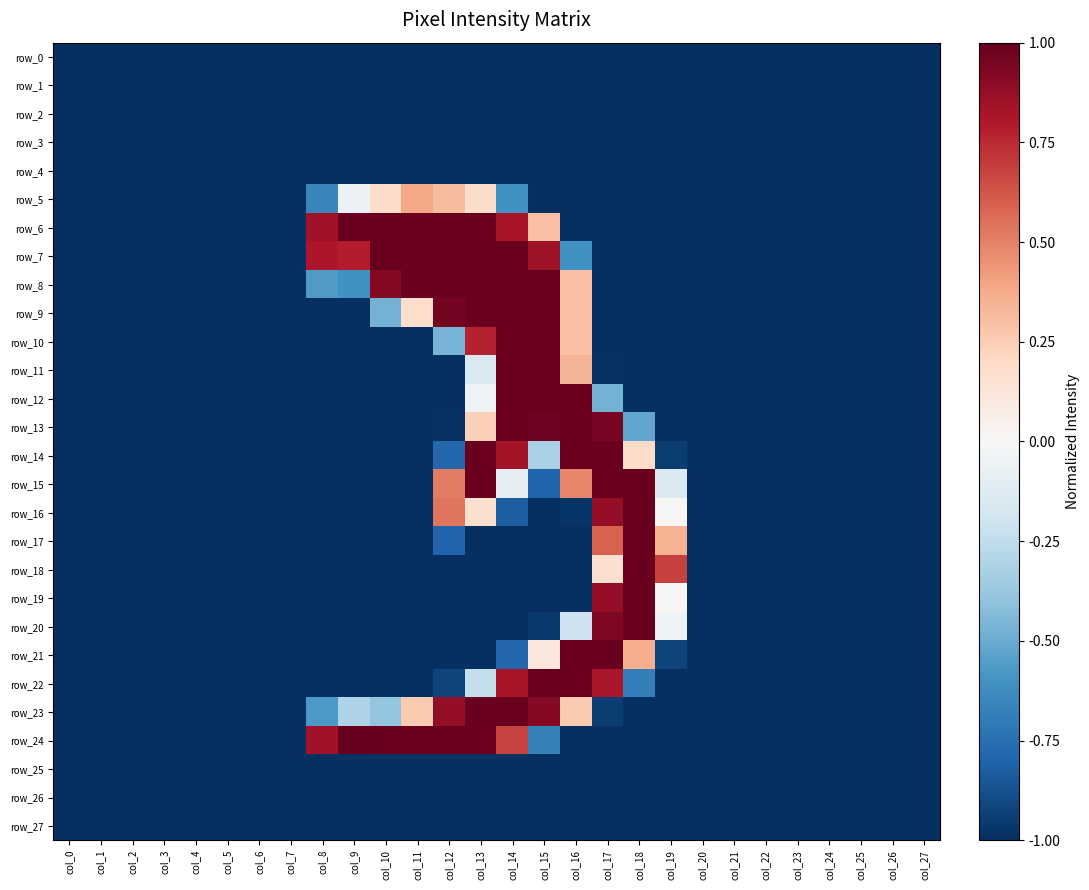

Reading right to left, transcribe all the data shown in this chart.

row_0: -1.0	-1.0	-1.0	-1.0	-1.0	-1.0	-1.0	-1.0	-1.0	-1.0	-1.0	-1.0	-1.0	-1.0	-1.0	-1.0	-1.0	-1.0	-1.0	-1.0	-1.0	-1.0	-1.0	-1.0	-1.0	-1.0	-1.0	-1.0
row_1: -1.0	-1.0	-1.0	-1.0	-1.0	-1.0	-1.0	-1.0	-1.0	-1.0	-1.0	-1.0	-1.0	-1.0	-1.0	-1.0	-1.0	-1.0	-1.0	-1.0	-1.0	-1.0	-1.0	-1.0	-1.0	-1.0	-1.0	-1.0
row_2: -1.0	-1.0	-1.0	-1.0	-1.0	-1.0	-1.0	-1.0	-1.0	-1.0	-1.0	-1.0	-1.0	-1.0	-1.0	-1.0	-1.0	-1.0	-1.0	-1.0	-1.0	-1.0	-1.0	-1.0	-1.0	-1.0	-1.0	-1.0
row_3: -1.0	-1.0	-1.0	-1.0	-1.0	-1.0	-1.0	-1.0	-1.0	-1.0	-1.0	-1.0	-1.0	-1.0	-1.0	-1.0	-1.0	-1.0	-1.0	-1.0	-1.0	-1.0	-1.0	-1.0	-1.0	-1.0	-1.0	-1.0
row_4: -1.0	-1.0	-1.0	-1.0	-1.0	-1.0	-1.0	-1.0	-1.0	-1.0	-1.0	-1.0	-1.0	-1.0	-1.0	-1.0	-1.0	-1.0	-1.0	-1.0	-1.0	-1.0	-1.0	-1.0	-1.0	-1.0	-1.0	-1.0
row_5: -1.0	-1.0	-1.0	-1.0	-1.0	-1.0	-1.0	-1.0	-1.0	-1.0	-1.0	-1.0	-1.0	-0.6	0.2	0.3	0.4	0.2	-0.1	-0.7	-1.0	-1.0	-1.0	-1.0	-1.0	-1.0	-1.0	-1.0
row_6: -1.0	-1.0	-1.0	-1.0	-1.0	-1.0	-1.0	-1.0	-1.0	-1.0	-1.0	-1.0	0.3	0.8	1.0	1.0	1.0	1.0	1.0	0.8	-1.0	-1.0	-1.0	-1.0	-1.0	-1.0	-1.0	-1.0
row_7: -1.0	-1.0	-1.0	-1.0	-1.0	-1.0	-1.0	-1.0	-1.0	-1.0	-1.0	-0.6	0.9	1.0	1.0	1.0	1.0	1.0	0.8	0.8	-1.0	-1.0	-1.0	-1.0	-1.0	-1.0	-1.0	-1.0
row_8: -1.0	-1.0	-1.0	-1.0	-1.0	-1.0	-1.0	-1.0	-1.0	-1.0	-1.0	0.3	1.0	1.0	1.0	1.0	1.0	0.9	-0.6	-0.6	-1.0	-1.0	-1.0	-1.0	-1.0	-1.0	-1.0	-1.0
row_9: -1.0	-1.0	-1.0	-1.0	-1.0	-1.0	-1.0	-1.0	-1.0	-1.0	-1.0	0.3	1.0	1.0	1.0	1.0	0.2	-0.5	-1.0	-1.0	-1.0	-1.0	-1.0	-1.0	-1.0	-1.0	-1.0	-1.0
row_10: -1.0	-1.0	-1.0	-1.0	-1.0	-1.0	-1.0	-1.0	-1.0	-1.0	-1.0	0.3	1.0	1.0	0.8	-0.5	-1.0	-1.0	-1.0	-1.0	-1.0	-1.0	-1.0	-1.0	-1.0	-1.0	-1.0	-1.0
row_11: -1.0	-1.0	-1.0	-1.0	-1.0	-1.0	-1.0	-1.0	-1.0	-1.0	-1.0	0.3	1.0	1.0	-0.2	-1.0	-1.0	-1.0	-1.0	-1.0	-1.0	-1.0	-1.0	-1.0	-1.0	-1.0	-1.0	-1.0
row_12: -1.0	-1.0	-1.0	-1.0	-1.0	-1.0	-1.0	-1.0	-1.0	-1.0	-0.5	1.0	1.0	1.0	-0.1	-1.0	-1.0	-1.0	-1.0	-1.0	-1.0	-1.0	-1.0	-1.0	-1.0	-1.0	-1.0	-1.0
row_13: -1.0	-1.0	-1.0	-1.0	-1.0	-1.0	-1.0	-1.0	-1.0	-0.5	1.0	1.0	1.0	1.0	0.2	-1.0	-1.0	-1.0	-1.0	-1.0	-1.0	-1.0	-1.0	-1.0	-1.0	-1.0	-1.0	-1.0
row_14: -1.0	-1.0	-1.0	-1.0	-1.0	-1.0	-1.0	-1.0	-1.0	0.2	1.0	1.0	-0.3	0.8	1.0	-0.8	-1.0	-1.0	-1.0	-1.0	-1.0	-1.0	-1.0	-1.0	-1.0	-1.0	-1.0	-1.0
row_15: -1.0	-1.0	-1.0	-1.0	-1.0	-1.0	-1.0	-1.0	-0.1	1.0	1.0	0.5	-0.8	-0.1	1.0	0.5	-1.0	-1.0	-1.0	-1.0	-1.0	-1.0	-1.0	-1.0	-1.0	-1.0	-1.0	-1.0
row_16: -1.0	-1.0	-1.0	-1.0	-1.0	-1.0	-1.0	-1.0	0.0	1.0	0.9	-1.0	-1.0	-0.8	0.2	0.5	-1.0	-1.0	-1.0	-1.0	-1.0	-1.0	-1.0	-1.0	-1.0	-1.0	-1.0	-1.0
row_17: -1.0	-1.0	-1.0	-1.0	-1.0	-1.0	-1.0	-1.0	0.3	1.0	0.6	-1.0	-1.0	-1.0	-1.0	-0.8	-1.0	-1.0	-1.0	-1.0	-1.0	-1.0	-1.0	-1.0	-1.0	-1.0	-1.0	-1.0
row_18: -1.0	-1.0	-1.0	-1.0	-1.0	-1.0	-1.0	-1.0	0.7	1.0	0.2	-1.0	-1.0	-1.0	-1.0	-1.0	-1.0	-1.0	-1.0	-1.0	-1.0	-1.0	-1.0	-1.0	-1.0	-1.0	-1.0	-1.0
row_19: -1.0	-1.0	-1.0	-1.0	-1.0	-1.0	-1.0	-1.0	0.0	1.0	0.9	-1.0	-1.0	-1.0	-1.0	-1.0	-1.0	-1.0	-1.0	-1.0	-1.0	-1.0	-1.0	-1.0	-1.0	-1.0	-1.0	-1.0
row_20: -1.0	-1.0	-1.0	-1.0	-1.0	-1.0	-1.0	-1.0	-0.0	1.0	0.9	-0.2	-1.0	-1.0	-1.0	-1.0	-1.0	-1.0	-1.0	-1.0	-1.0	-1.0	-1.0	-1.0	-1.0	-1.0	-1.0	-1.0
row_21: -1.0	-1.0	-1.0	-1.0	-1.0	-1.0	-1.0	-1.0	-0.9	0.4	1.0	1.0	0.1	-0.8	-1.0	-1.0	-1.0	-1.0	-1.0	-1.0	-1.0	-1.0	-1.0	-1.0	-1.0	-1.0	-1.0	-1.0
row_22: -1.0	-1.0	-1.0	-1.0	-1.0	-1.0	-1.0	-1.0	-1.0	-0.7	0.8	1.0	1.0	0.8	-0.2	-0.9	-1.0	-1.0	-1.0	-1.0	-1.0	-1.0	-1.0	-1.0	-1.0	-1.0	-1.0	-1.0
row_23: -1.0	-1.0	-1.0	-1.0	-1.0	-1.0	-1.0	-1.0	-1.0	-1.0	-1.0	0.3	0.9	1.0	1.0	0.9	0.3	-0.4	-0.3	-0.6	-1.0	-1.0	-1.0	-1.0	-1.0	-1.0	-1.0	-1.0
row_24: -1.0	-1.0	-1.0	-1.0	-1.0	-1.0	-1.0	-1.0	-1.0	-1.0	-1.0	-1.0	-0.7	0.7	1.0	1.0	1.0	1.0	1.0	0.8	-1.0	-1.0	-1.0	-1.0	-1.0	-1.0	-1.0	-1.0
row_25: -1.0	-1.0	-1.0	-1.0	-1.0	-1.0	-1.0	-1.0	-1.0	-1.0	-1.0	-1.0	-1.0	-1.0	-1.0	-1.0	-1.0	-1.0	-1.0	-1.0	-1.0	-1.0	-1.0	-1.0	-1.0	-1.0	-1.0	-1.0
row_26: -1.0	-1.0	-1.0	-1.0	-1.0	-1.0	-1.0	-1.0	-1.0	-1.0	-1.0	-1.0	-1.0	-1.0	-1.0	-1.0	-1.0	-1.0	-1.0	-1.0	-1.0	-1.0	-1.0	-1.0	-1.0	-1.0	-1.0	-1.0
row_27: -1.0	-1.0	-1.0	-1.0	-1.0	-1.0	-1.0	-1.0	-1.0	-1.0	-1.0	-1.0	-1.0	-1.0	-1.0	-1.0	-1.0	-1.0	-1.0	-1.0	-1.0	-1.0	-1.0	-1.0	-1.0	-1.0	-1.0	-1.0